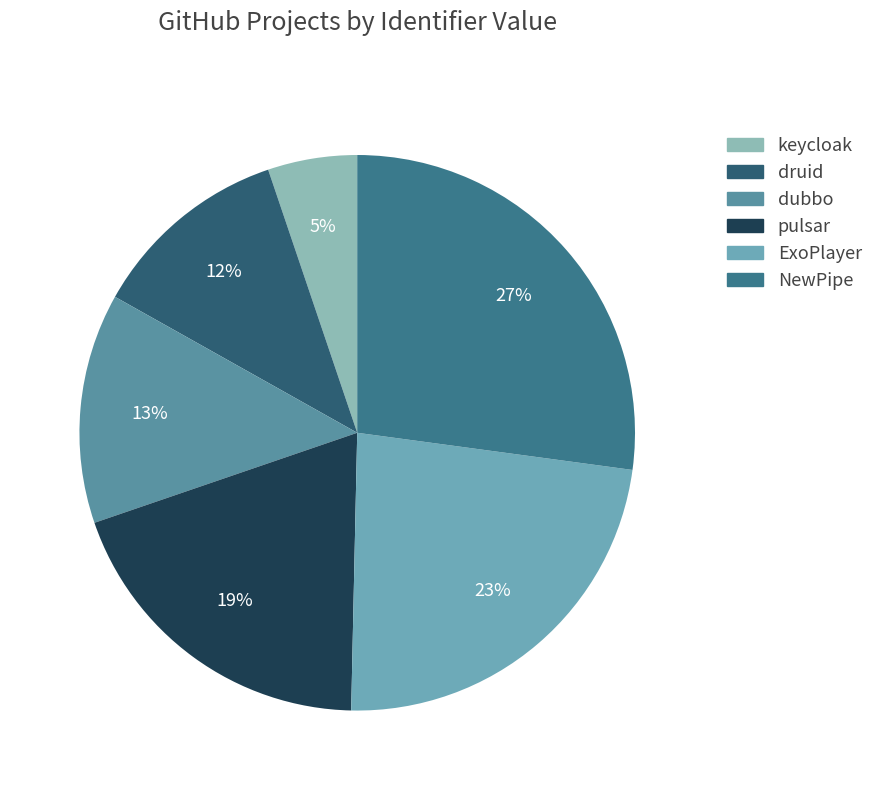

The pulsar slice represents 19% of the pie. True or false?

True